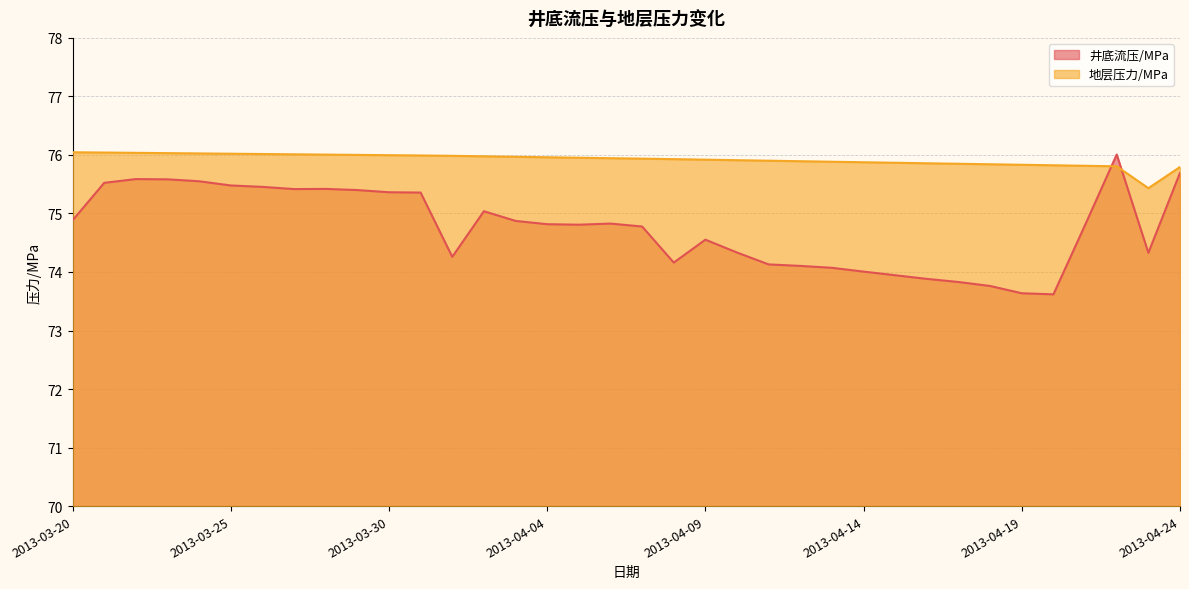

Reading right to left, list all the values displayed in this chart.

井底流压/MPa: 2013-04-24=75.7	2013-04-23=74.3	2013-04-22=76.0	2013-04-21=74.8	2013-04-20=73.6	2013-04-19=73.6	2013-04-18=73.8	2013-04-17=73.8	2013-04-16=73.9	2013-04-15=73.9	2013-04-14=74.0	2013-04-13=74.1	2013-04-12=74.1	2013-04-11=74.1	2013-04-10=74.3	2013-04-09=74.6	2013-04-08=74.2	2013-04-07=74.8	2013-04-06=74.8	2013-04-05=74.8	2013-04-04=74.8	2013-04-03=74.9	2013-04-02=75.0	2013-04-01=74.3	2013-03-31=75.4	2013-03-30=75.4	2013-03-29=75.4	2013-03-28=75.4	2013-03-27=75.4	2013-03-26=75.5	2013-03-25=75.5	2013-03-24=75.6	2013-03-23=75.6	2013-03-22=75.6	2013-03-21=75.5	2013-03-20=74.9
地层压力/MPa: 2013-04-24=75.8	2013-04-23=75.4	2013-04-22=75.8	2013-04-21=75.8	2013-04-20=75.8	2013-04-19=75.8	2013-04-18=75.8	2013-04-17=75.8	2013-04-16=75.9	2013-04-15=75.9	2013-04-14=75.9	2013-04-13=75.9	2013-04-12=75.9	2013-04-11=75.9	2013-04-10=75.9	2013-04-09=75.9	2013-04-08=75.9	2013-04-07=75.9	2013-04-06=75.9	2013-04-05=76.0	2013-04-04=76.0	2013-04-03=76.0	2013-04-02=76.0	2013-04-01=76.0	2013-03-31=76.0	2013-03-30=76.0	2013-03-29=76.0	2013-03-28=76.0	2013-03-27=76.0	2013-03-26=76.0	2013-03-25=76.0	2013-03-24=76.0	2013-03-23=76.0	2013-03-22=76.0	2013-03-21=76.0	2013-03-20=76.0